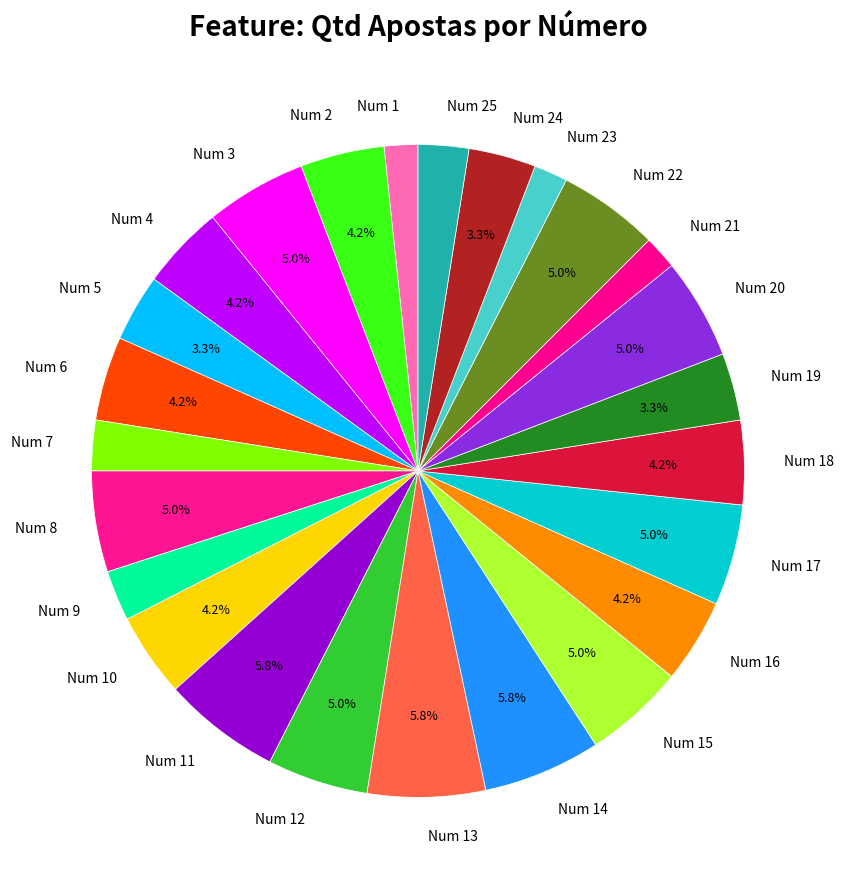

Does Num 25 represent more than half of the total?

No